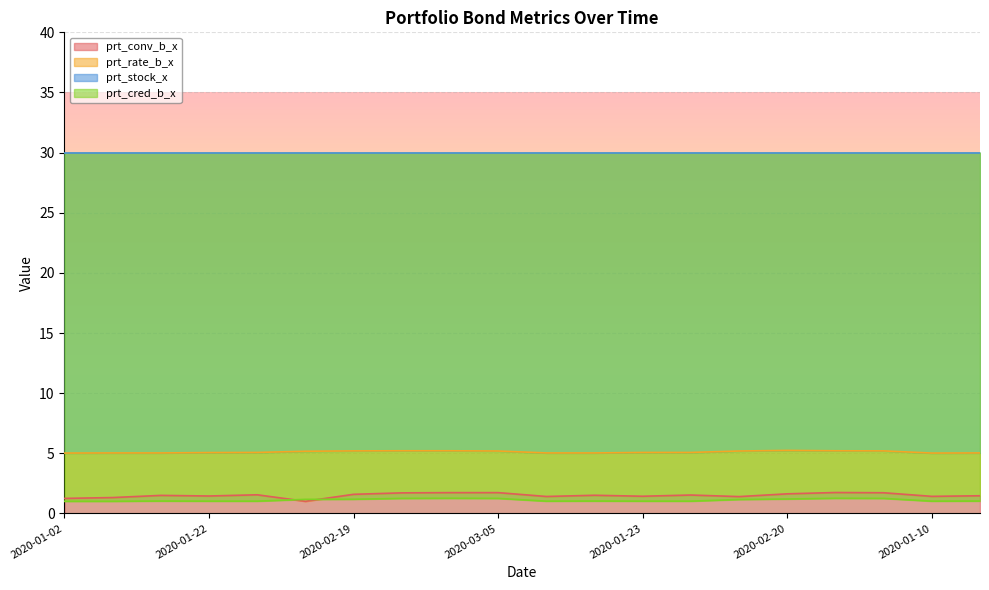

Which series changed the most between 2020-01-15 and 2020-02-05?

prt_conv_b_x